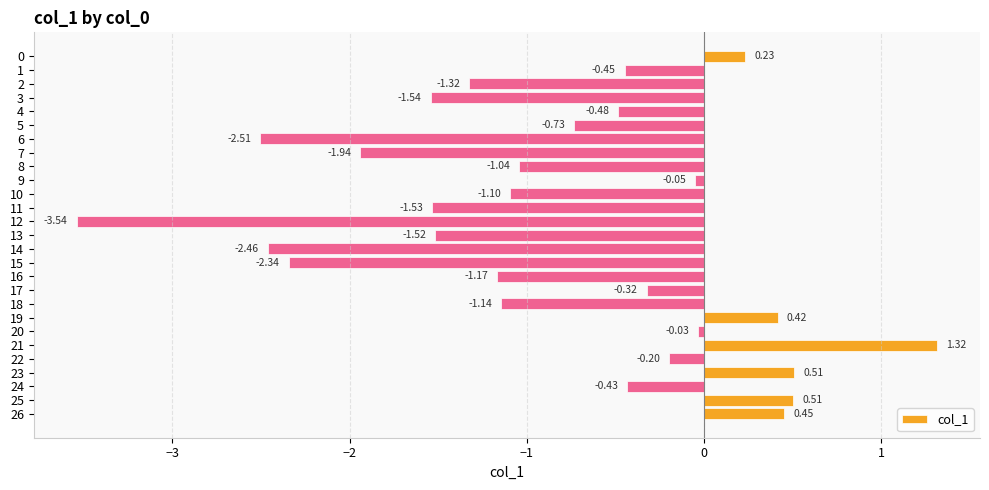

What is the average value?

-0.8